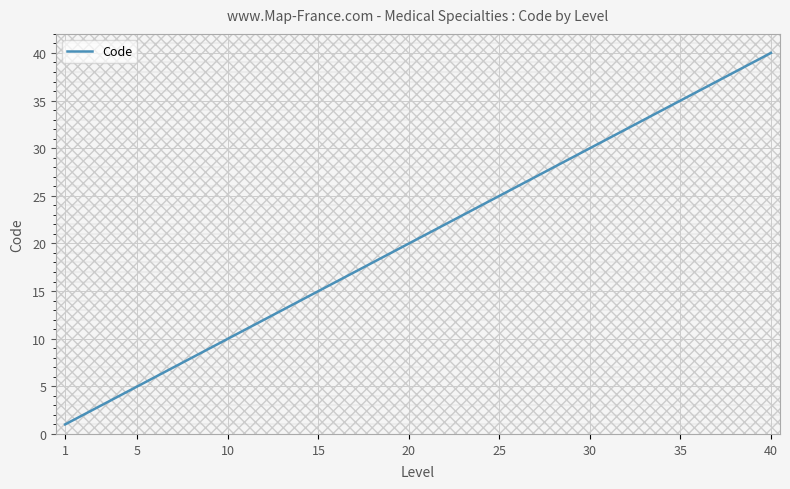

True or false: the data shows 1 at 1.

True